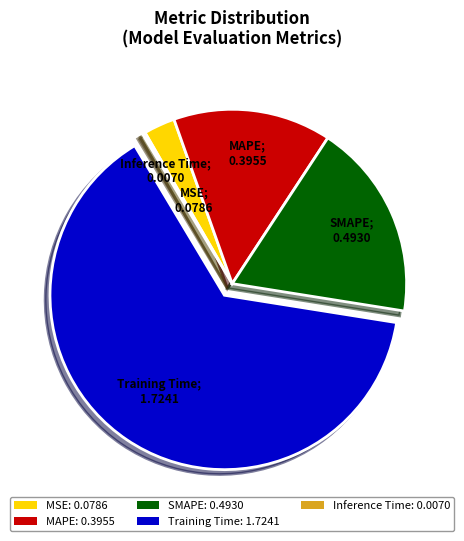

True or false: Training Time: 1.7241 accounts for 64% of the total.

True